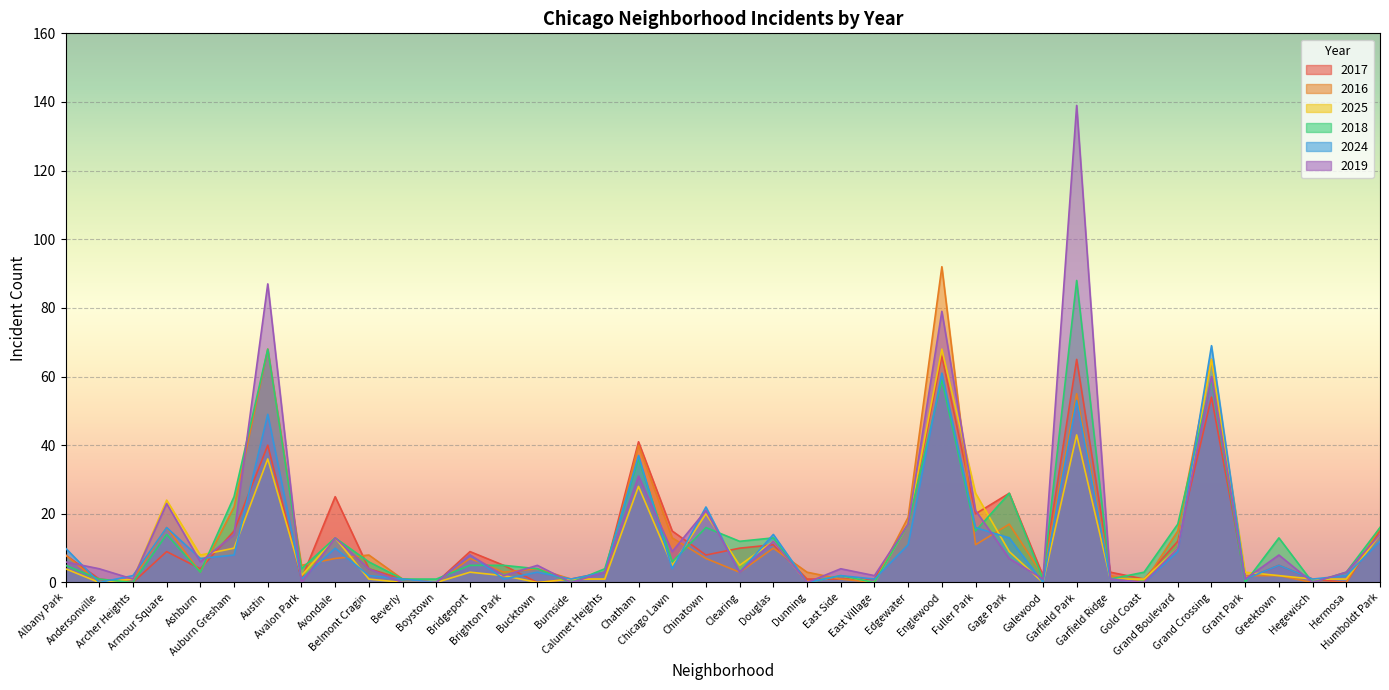

Between East Village and Grant Park, which is larger?

East Village